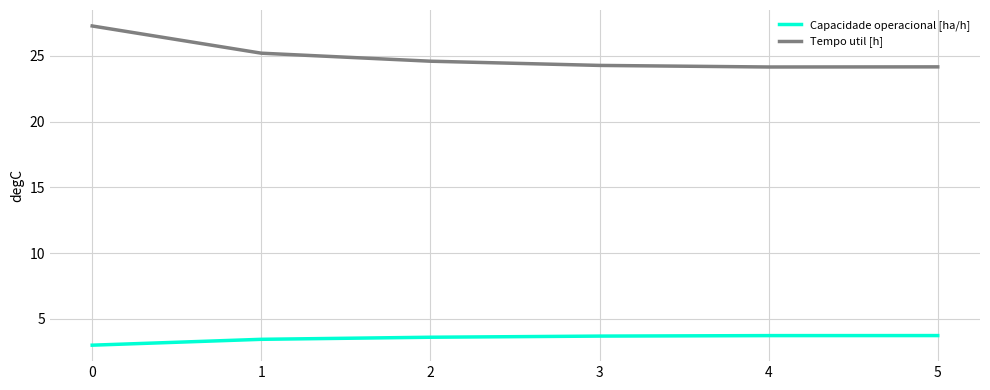

How many lines are shown in the chart?

2